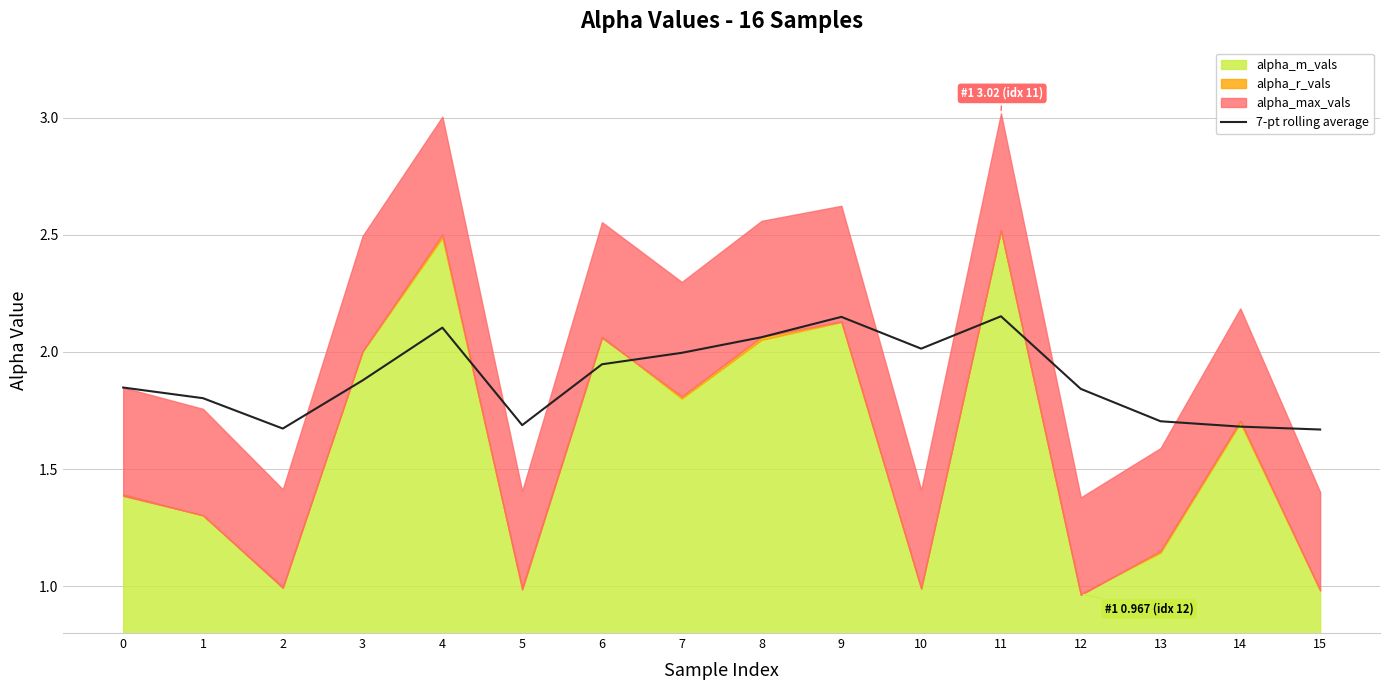

The value of 7-pt rolling average at 9 is 2.8. True or false?

False